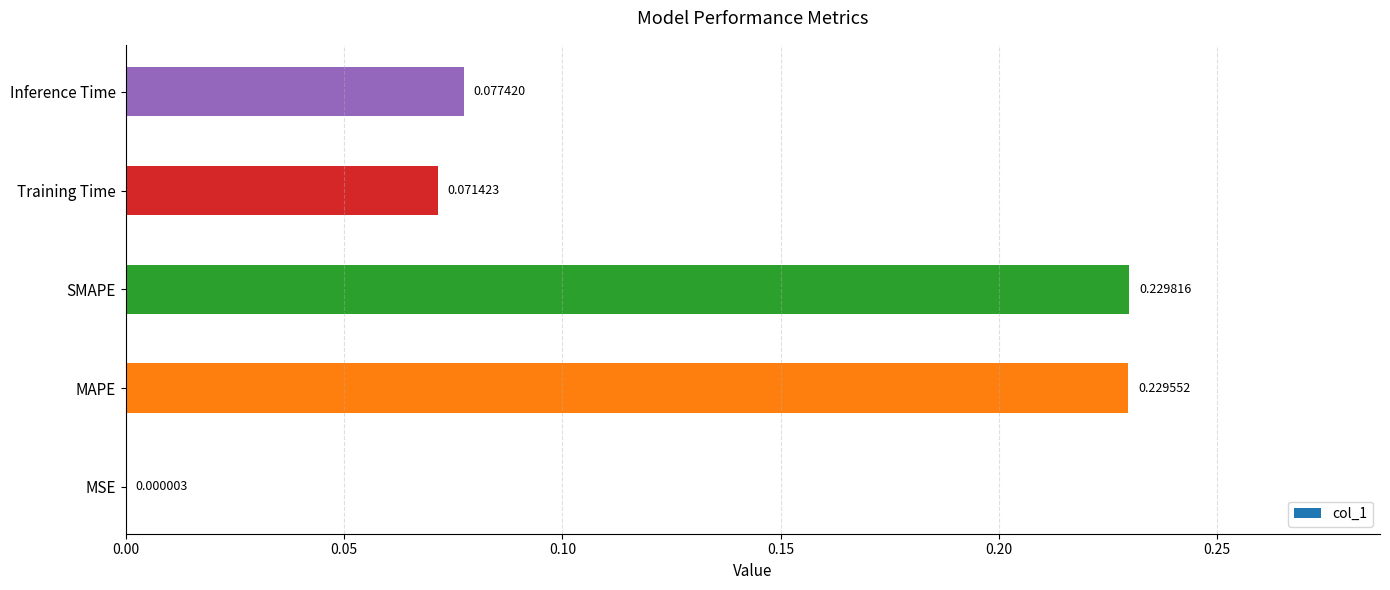

Which category has the highest value across all series?

SMAPE